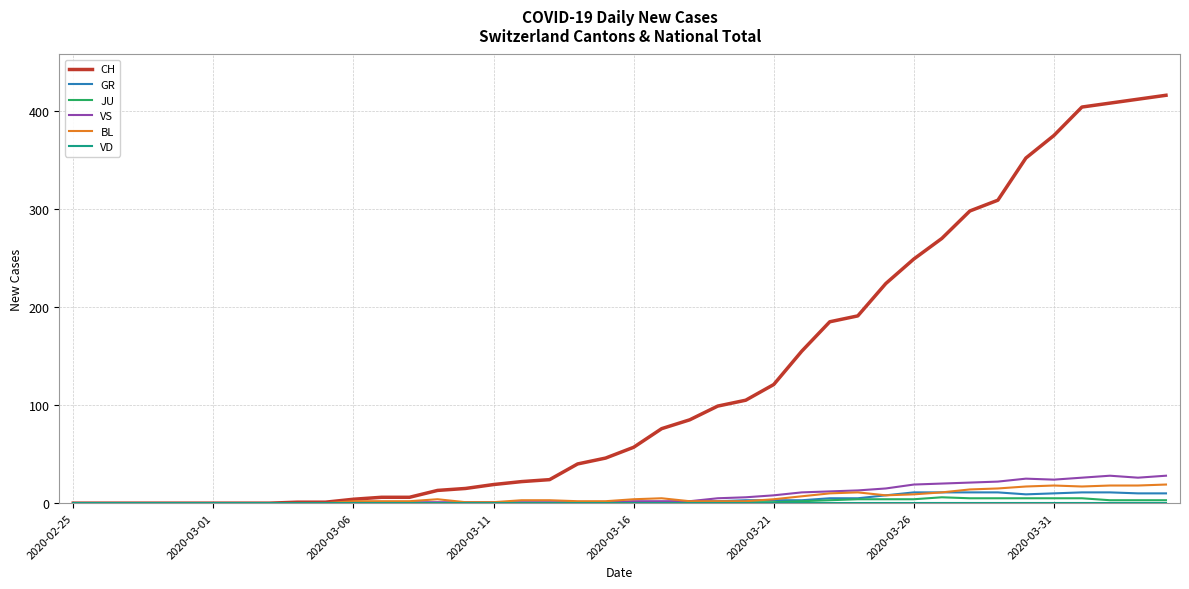

Is this an area chart (filled region under the line)?

No